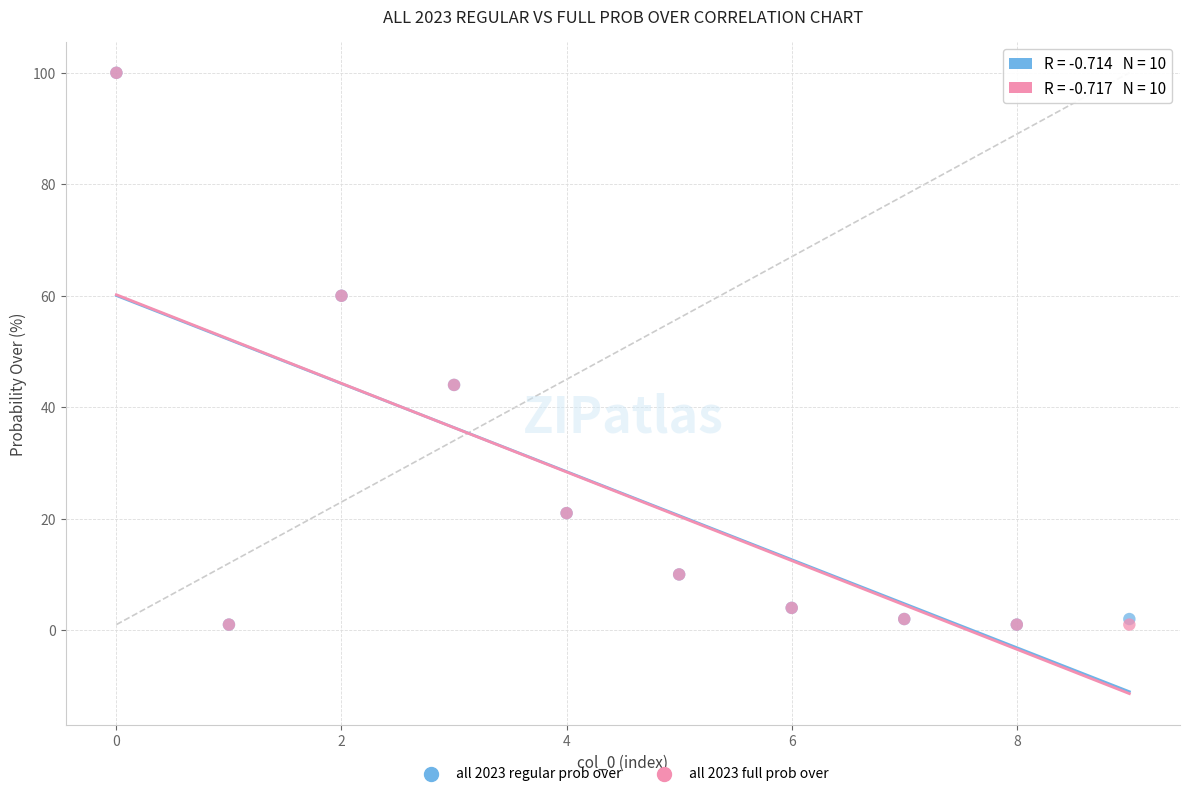

What are all the series names shown in the legend?

all 2023 regular prob over, all 2023 full prob over